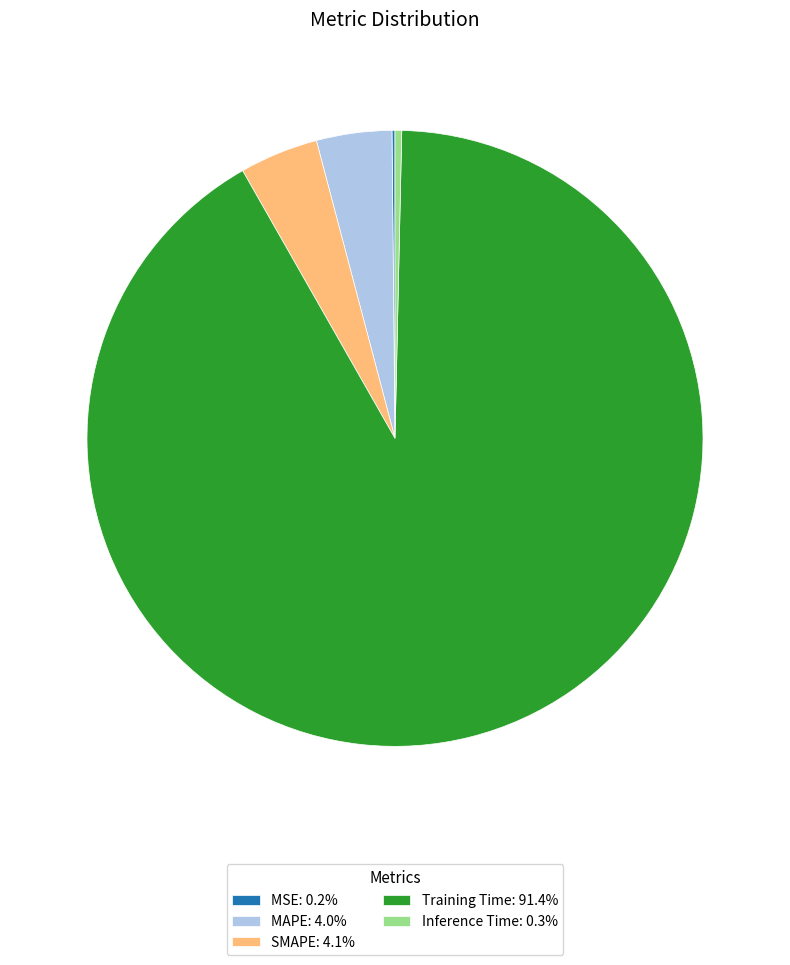

Does Training Time: 91.4% represent more than half of the total?

Yes